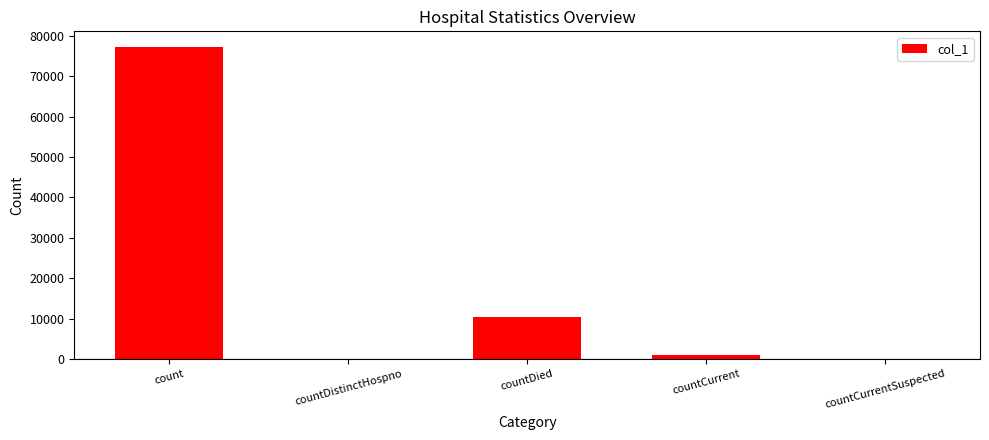

How many distinct data groups are displayed?

1